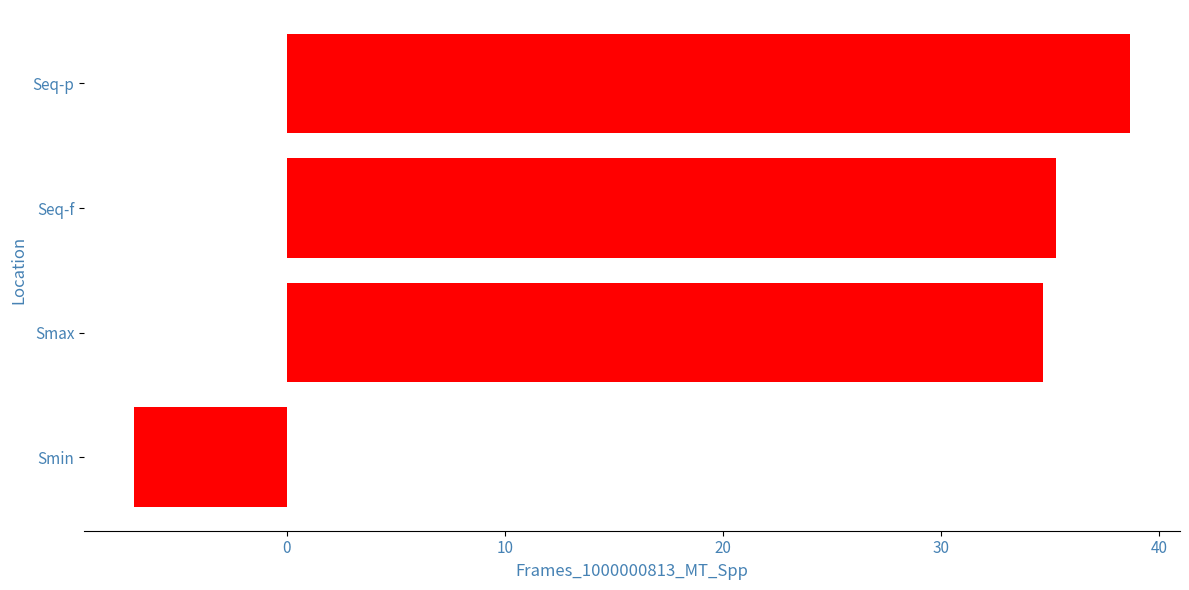

Between Seq-p and Smax, which is larger?

Seq-p